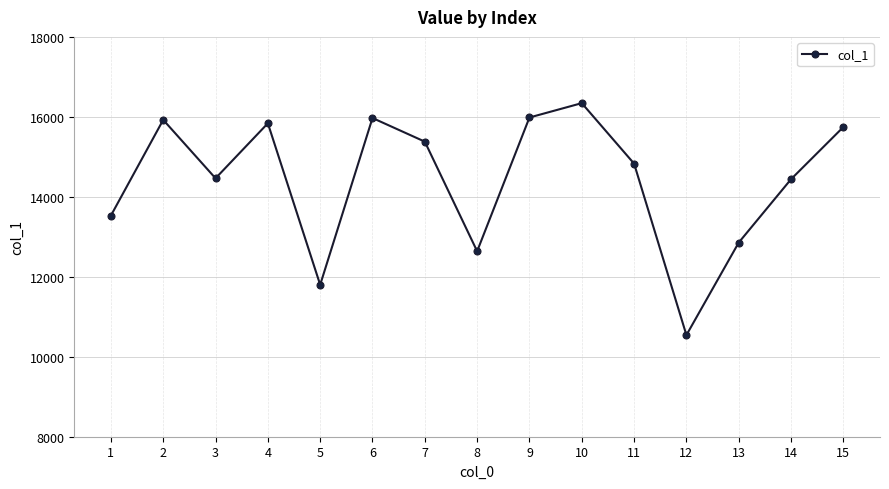

What is the difference between the maximum and second lowest values?

4543